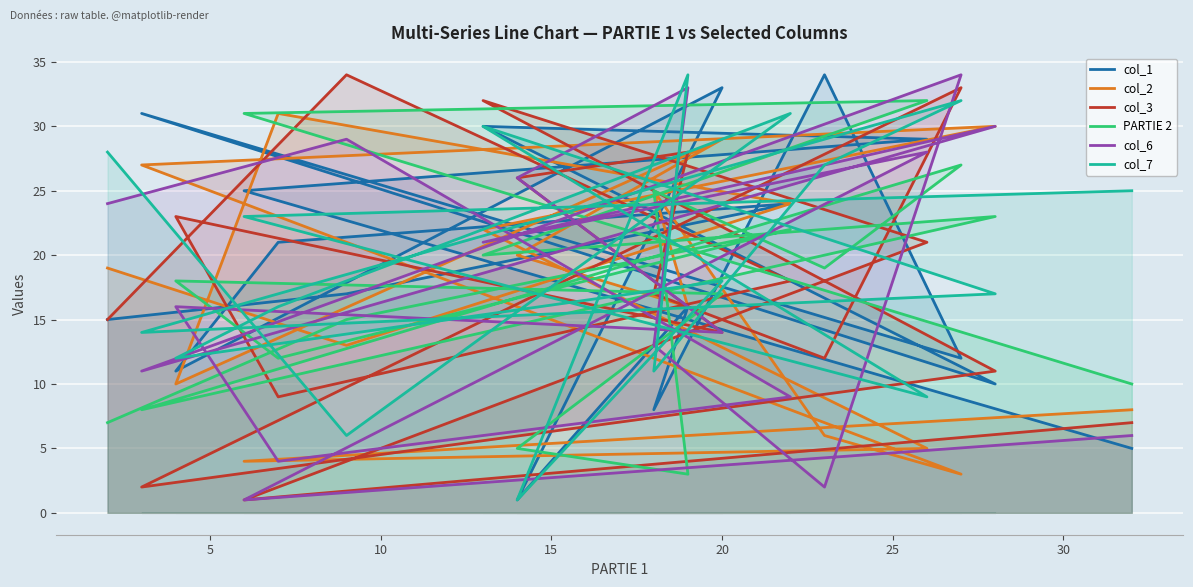

At which category does col_7 reach its first local valley?

10